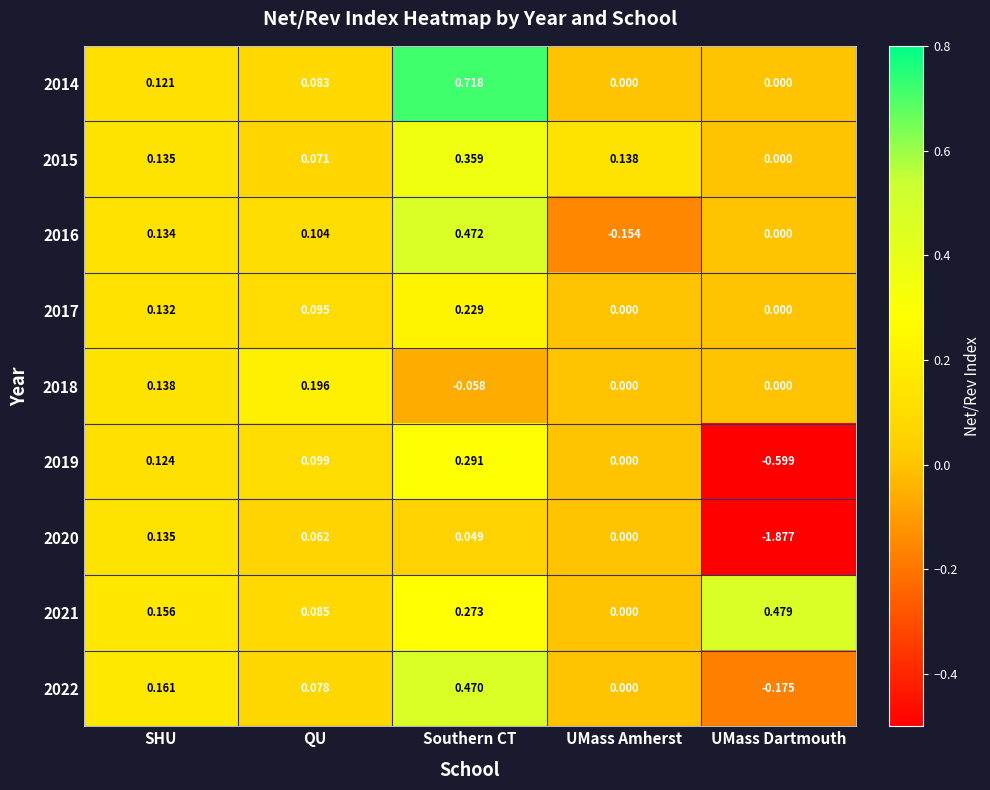

Which category has the lowest value in the 2016 series?

UMass Amherst